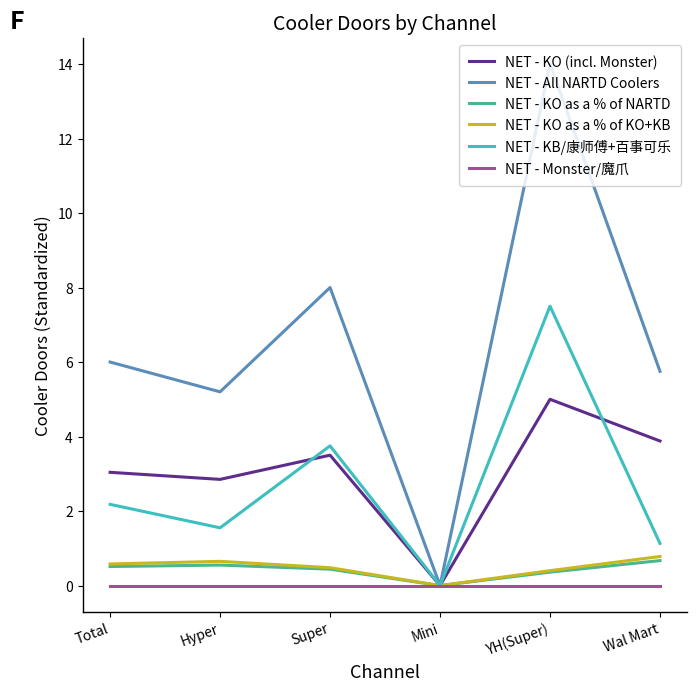

Is the value of NET - KO as a % of KO+KB at Total greater than the value of NET - Monster/魔爪 at Mini?

Yes